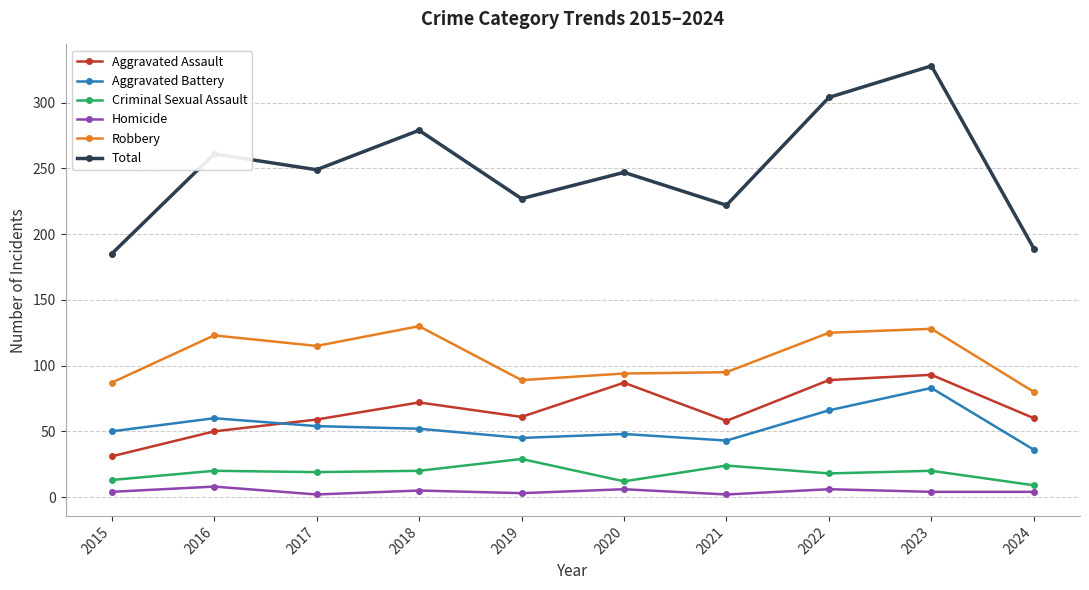

What is the value of the Criminal Sexual Assault point at the 8th from the left?

18